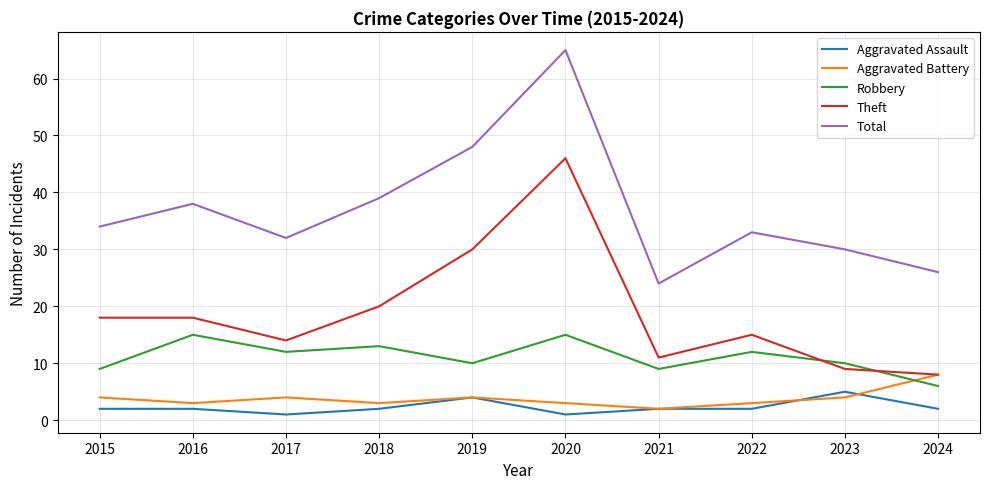

Which series has the largest total across all categories?

Total